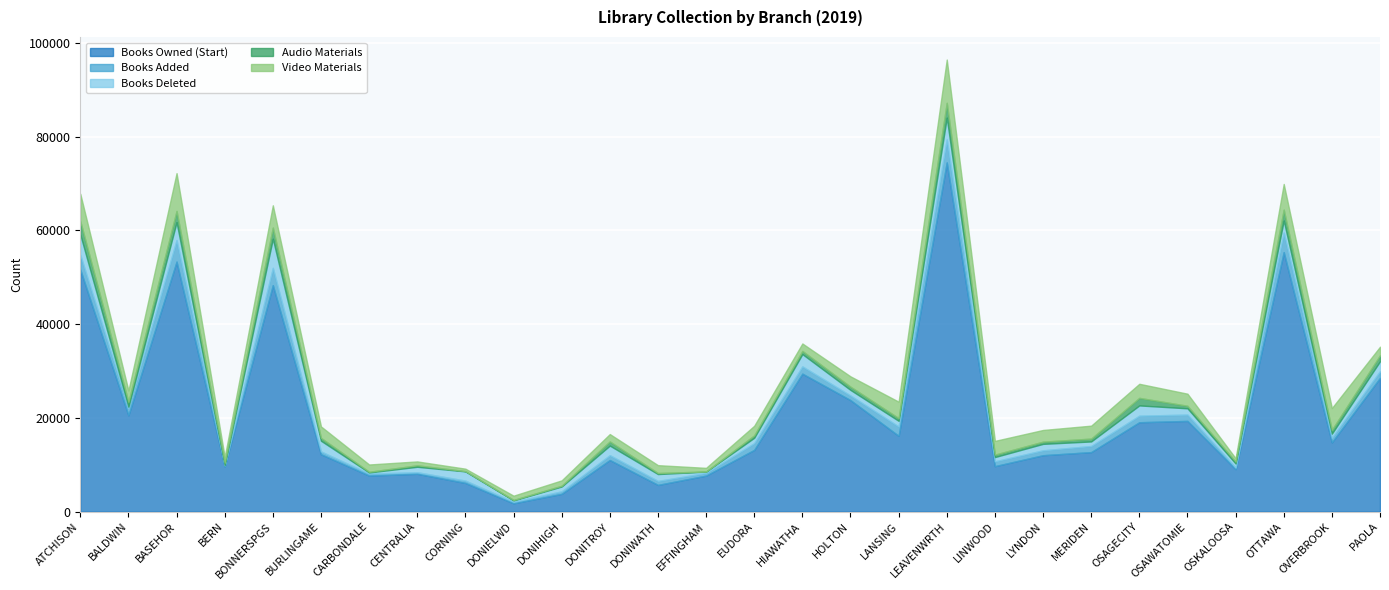

How many lines are shown in the chart?

5